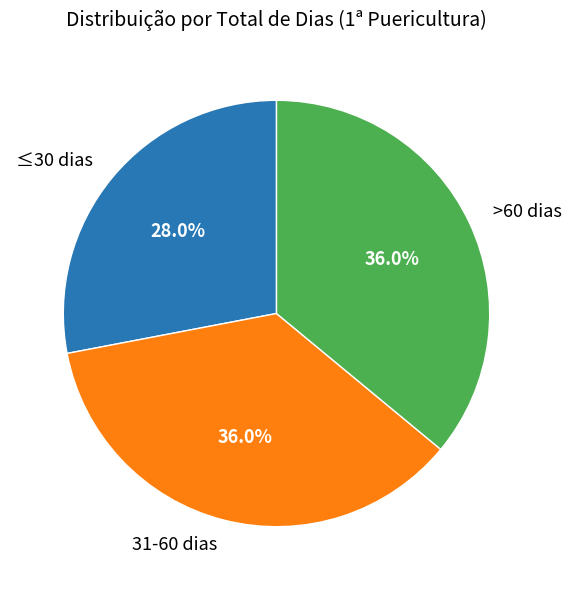

Count the number of slices in the pie.

3